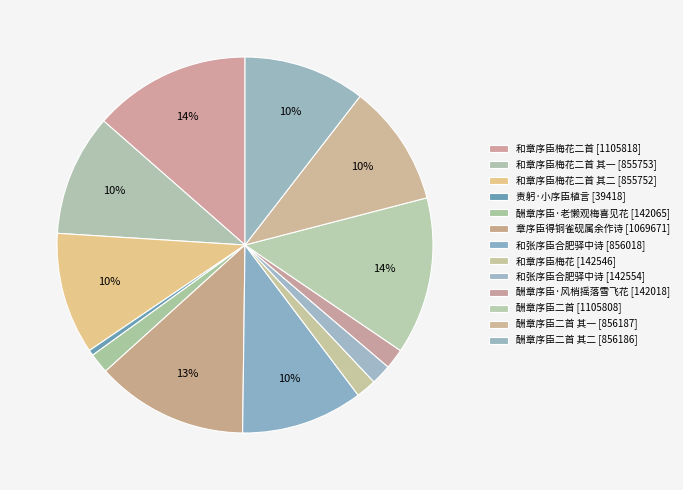

How many slices are in this pie chart?

13